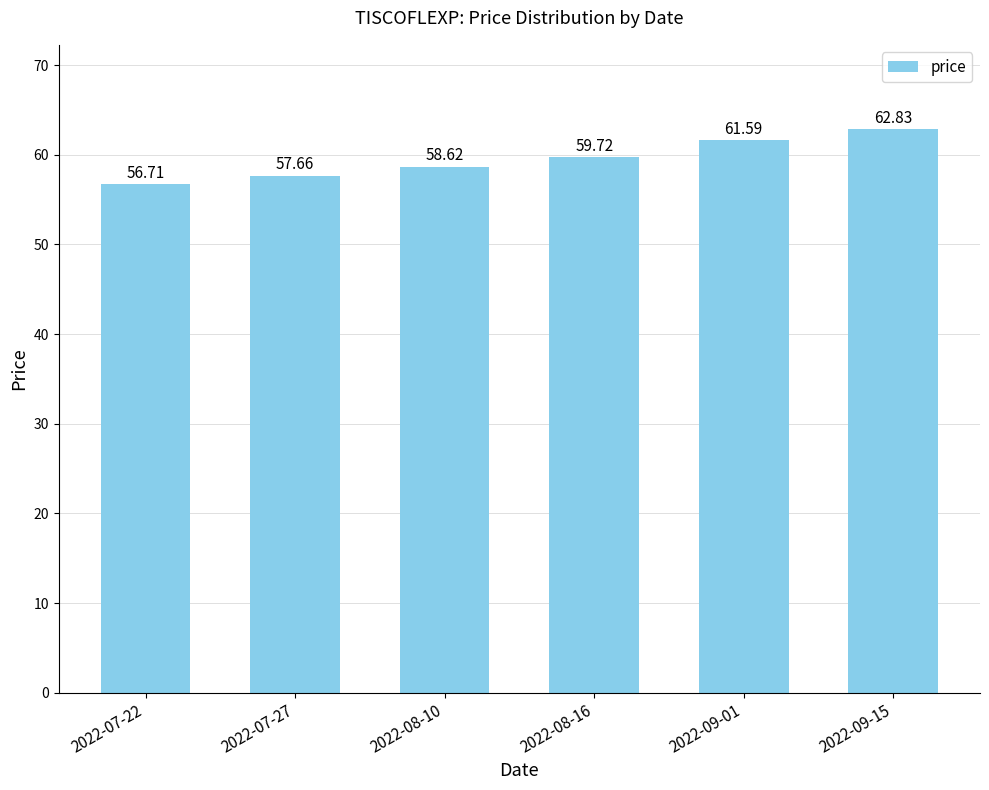

How many values are below 59?

3